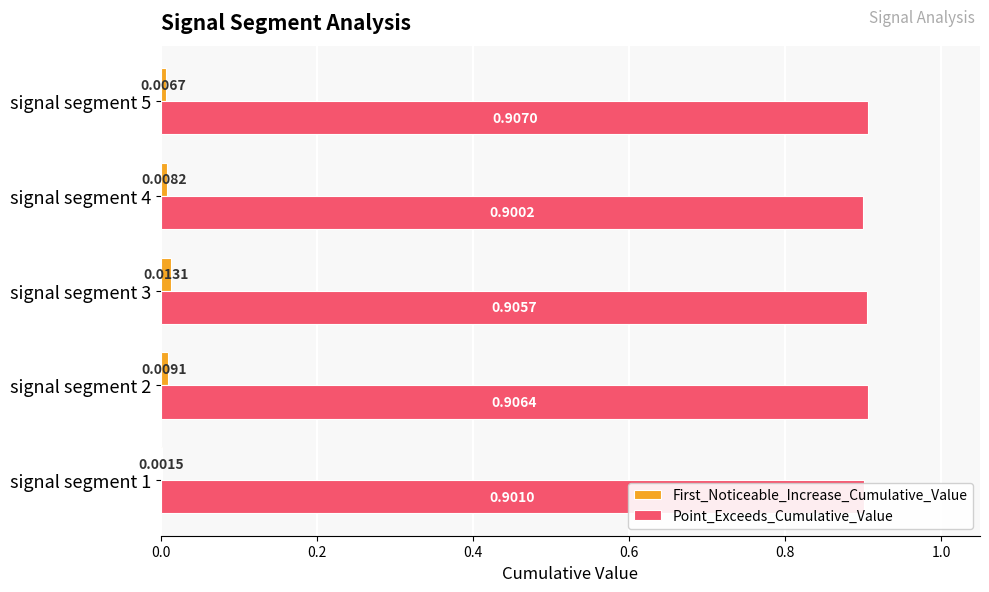

Between signal segment 2 and signal segment 3, which series saw the biggest shift?

First_Noticeable_Increase_Cumulative_Value